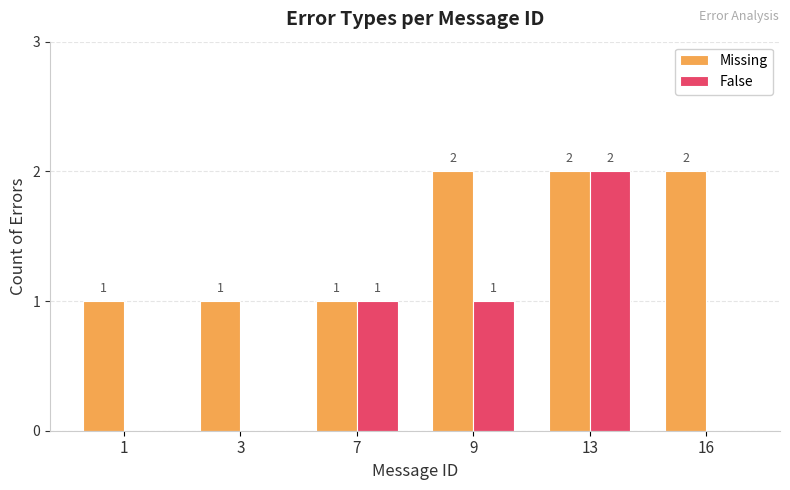

Reading left to right, list all the values displayed in this chart.

Missing: 1	1	1	2	2	2
False: 0	0	1	1	2	0